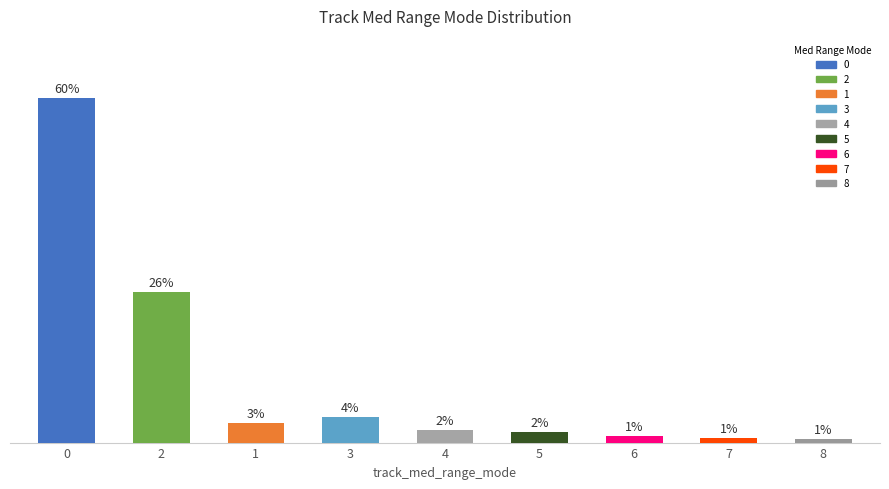

Are the bars horizontal?

No